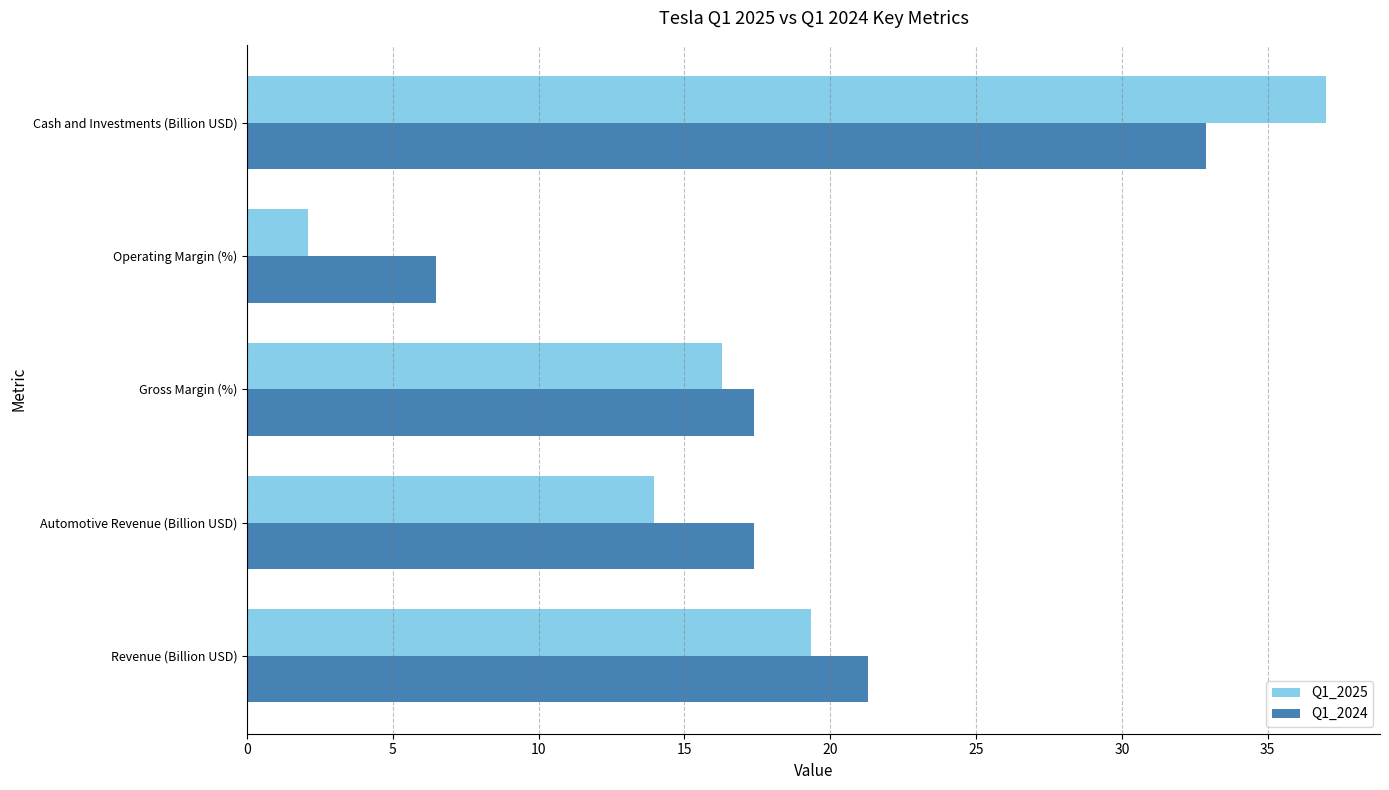

Is the value of Q1_2025 at Operating Margin (%) greater than the value of Q1_2024 at Operating Margin (%)?

No